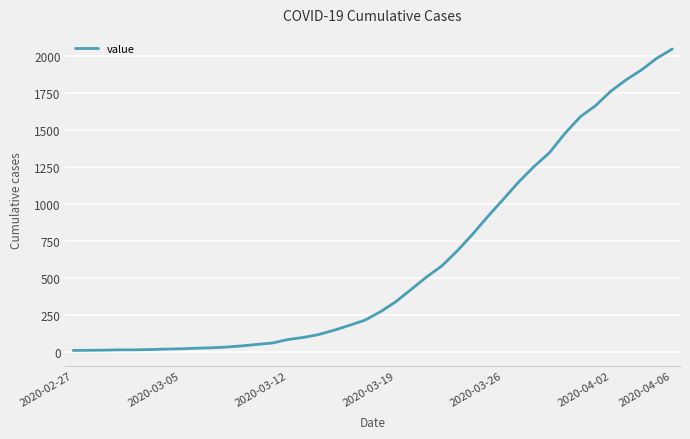

What is the maximum value shown in the chart?

2049